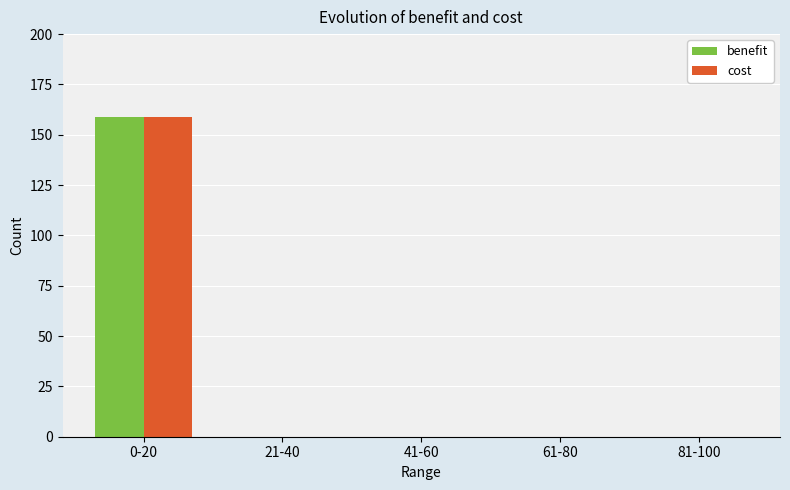

How many categories are shown in the chart?

5